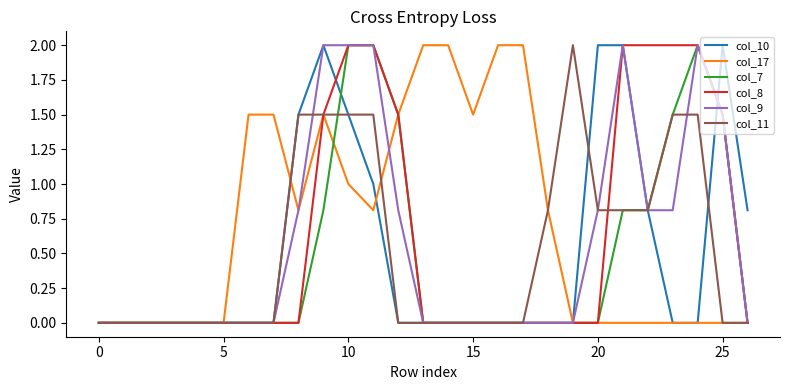

What is the greatest value displayed?

2.0